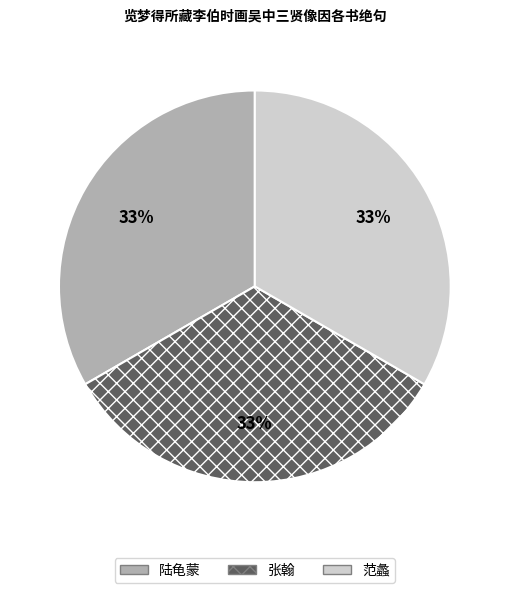

Does any single category account for the majority?

No